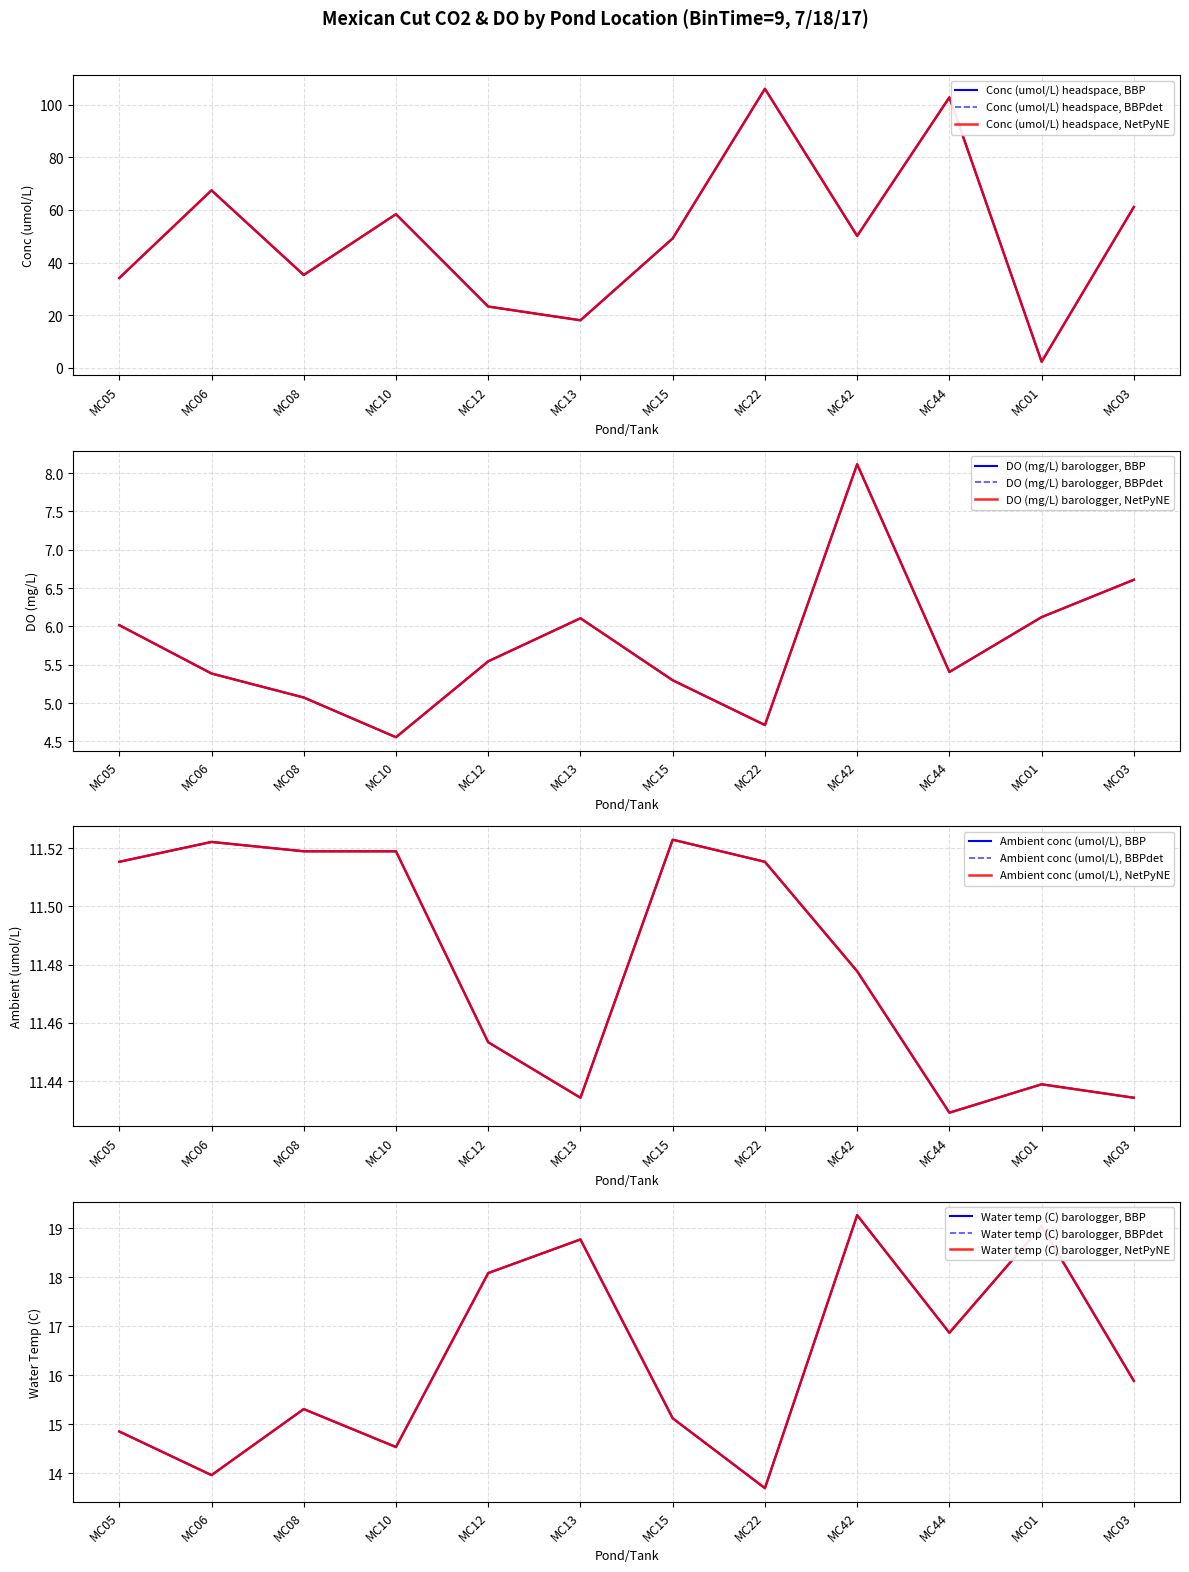

Read the DO (mg/L) barologger value at MC08.

5.1